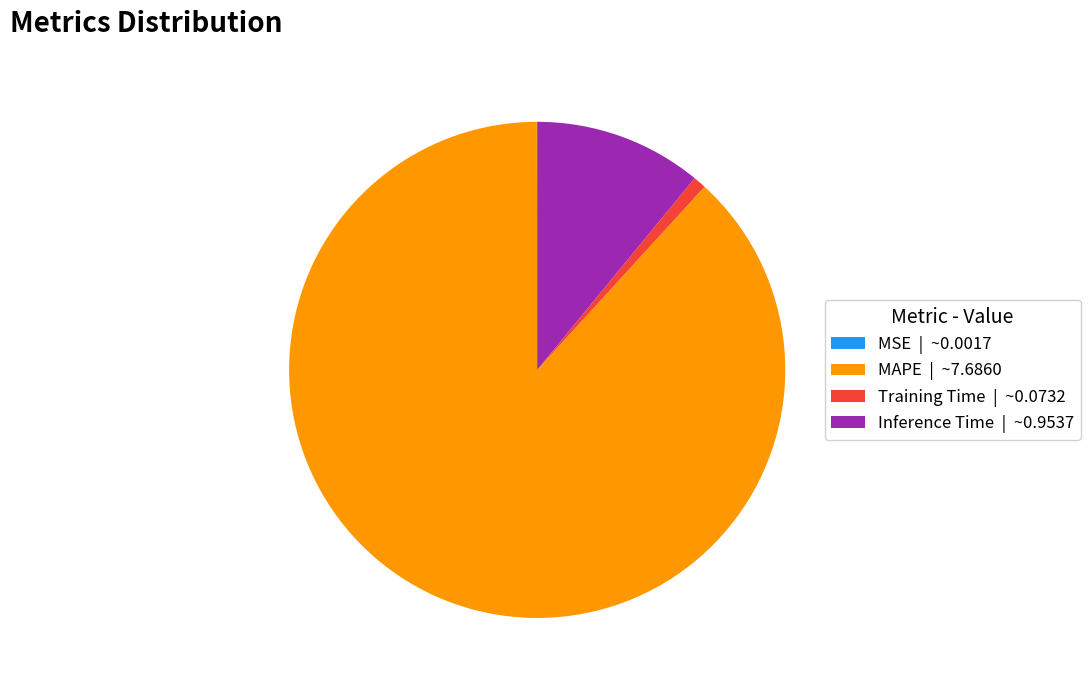

What is the largest slice in the pie chart?

MAPE | ~7.6860